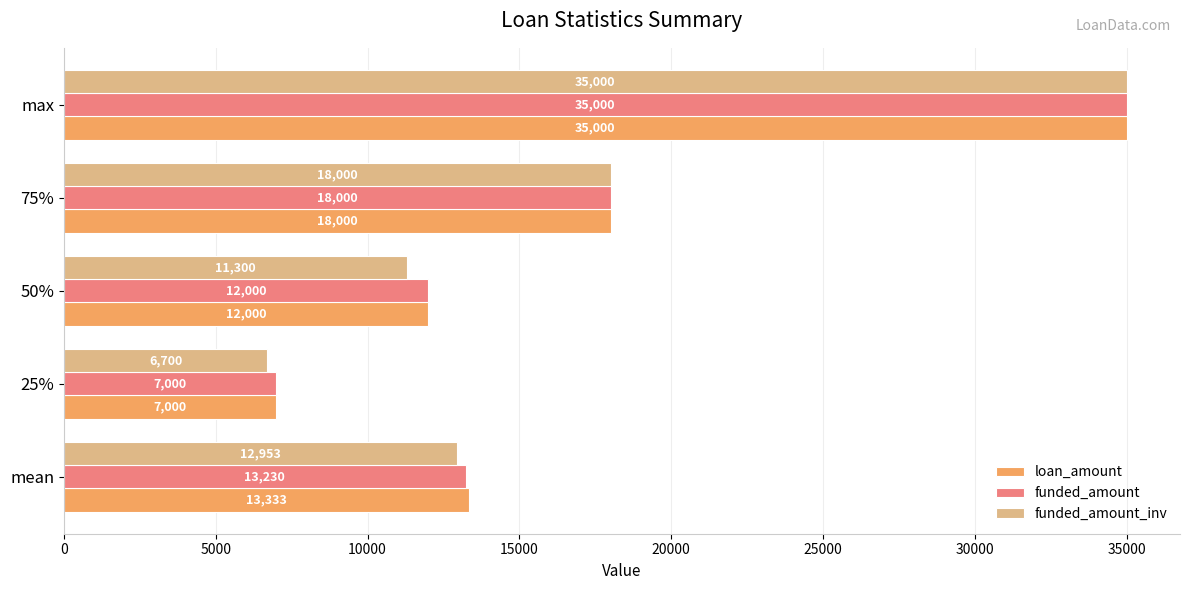

What is the sum of the funded_amount_inv values at max and 50%?

46300.0